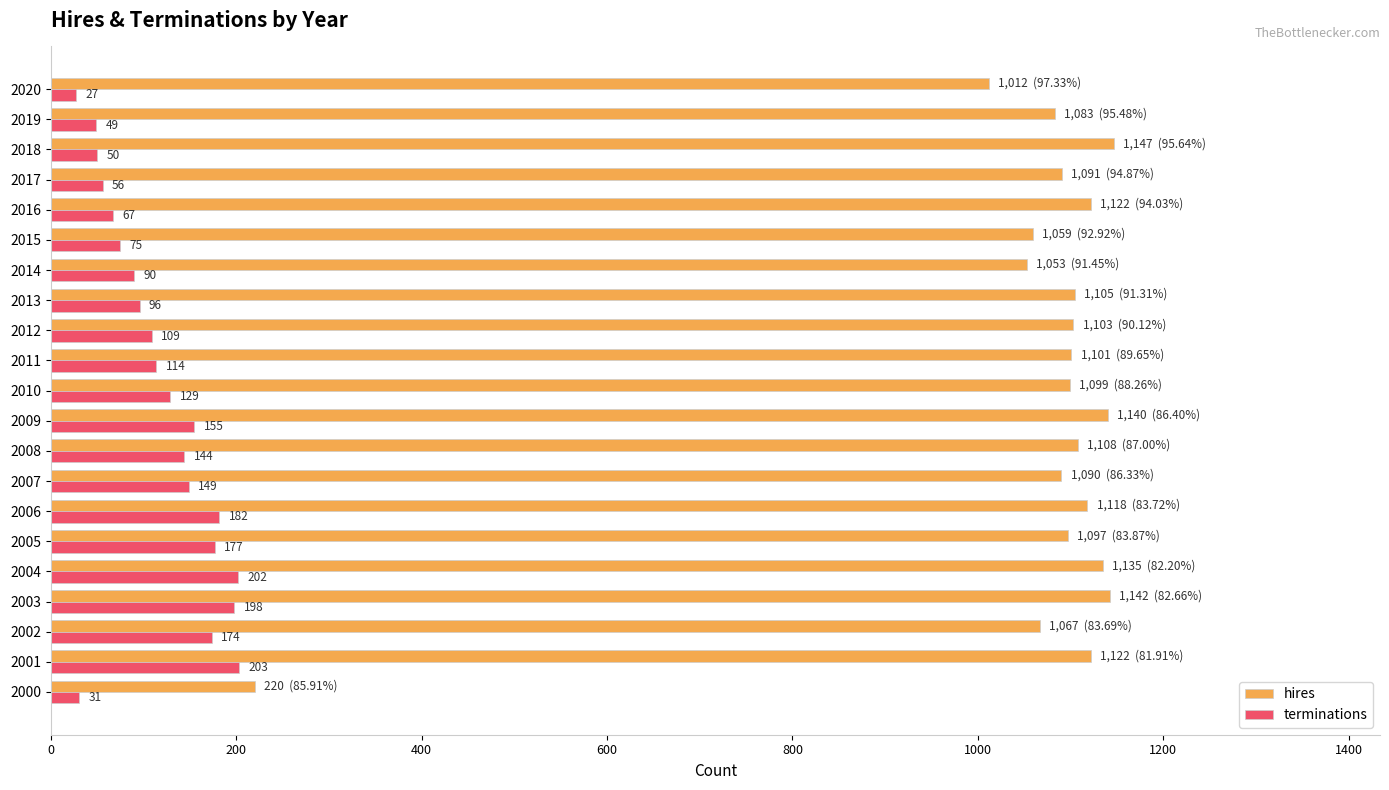

What is the minimum value for hires?

220